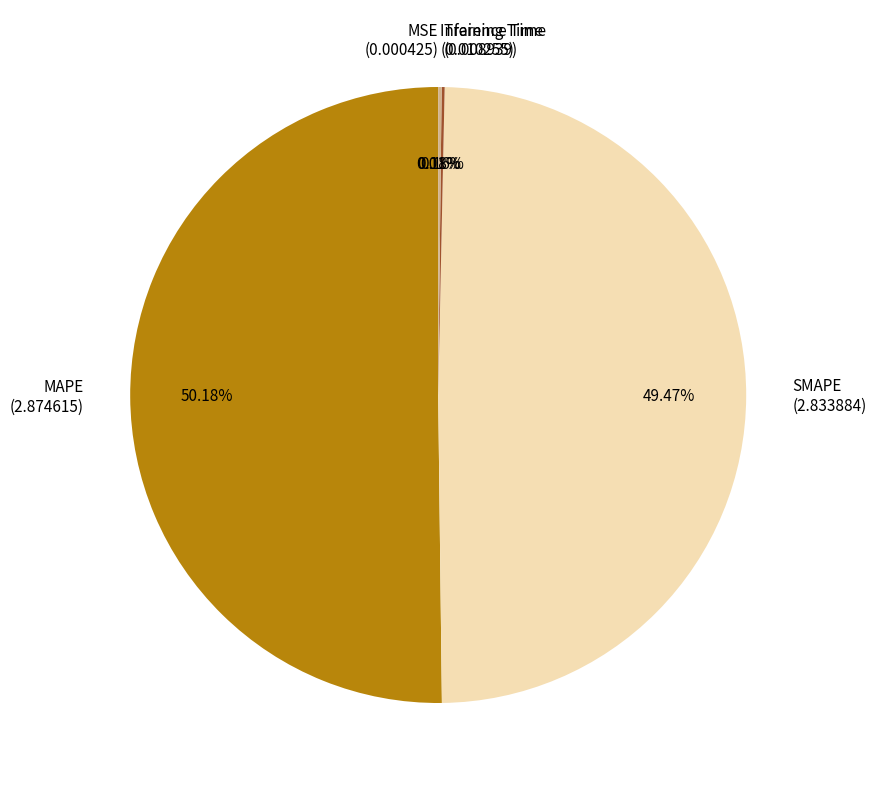

Do SMAPE and MAPE together represent more than half of the pie?

Yes